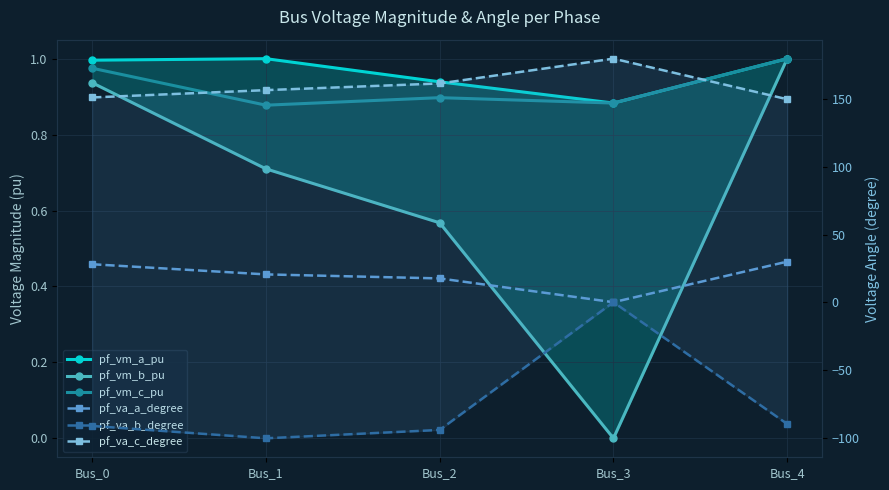

Reading left to right, what are all the values shown in this chart?

pf_vm_a_pu: Bus_0=1.0	Bus_1=1.0	Bus_2=0.9	Bus_3=0.9	Bus_4=1.0
pf_vm_b_pu: Bus_0=0.9	Bus_1=0.7	Bus_2=0.6	Bus_3=0.0	Bus_4=1.0
pf_vm_c_pu: Bus_0=1.0	Bus_1=0.9	Bus_2=0.9	Bus_3=0.9	Bus_4=1.0
pf_va_a_degree: Bus_0=28.1	Bus_1=20.6	Bus_2=17.6	Bus_3=-0.0	Bus_4=30.0
pf_va_b_degree: Bus_0=-91.4	Bus_1=-100.6	Bus_2=-94.4	Bus_3=0.0	Bus_4=-90.0
pf_va_c_degree: Bus_0=151.3	Bus_1=156.7	Bus_2=161.7	Bus_3=180.0	Bus_4=150.0